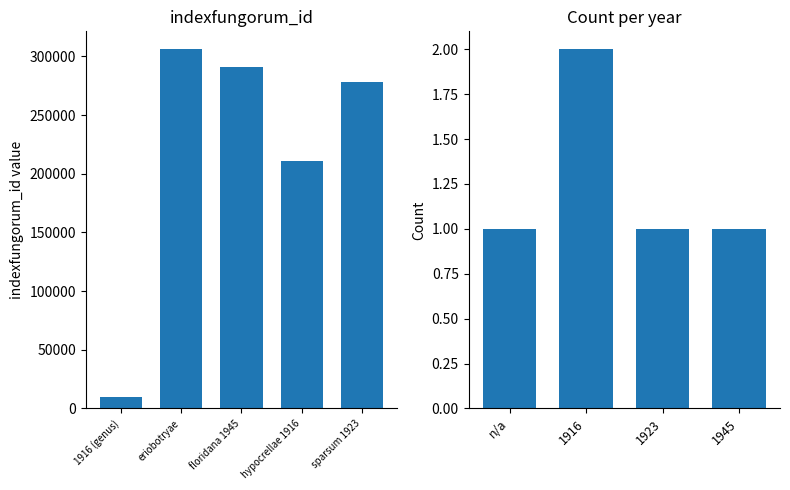

Reading right to left, extract all data points from this chart.

278488	211222	291005	305980	9942